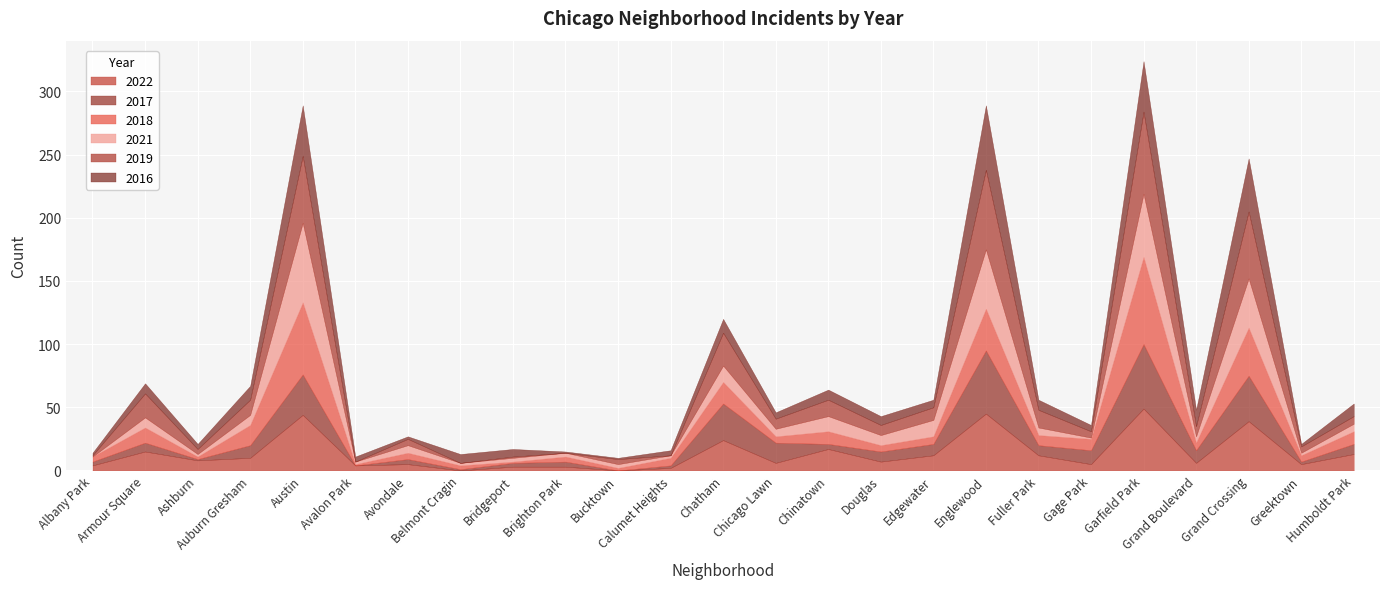

Rank the series at Chatham from highest to lowest value.

2017, 2019, 2022, 2018, 2021, 2016